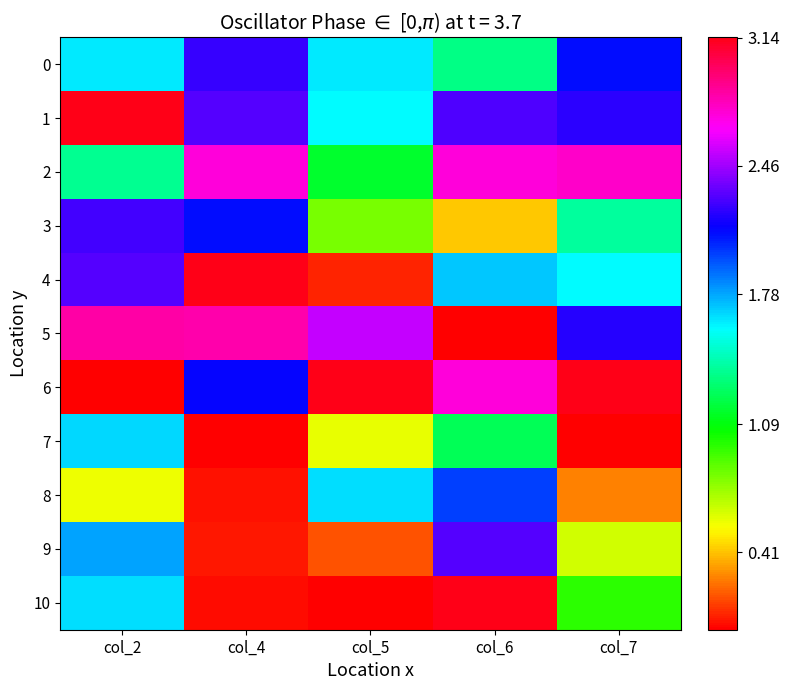

Reading left to right, transcribe all the data shown in this chart.

0: col_2=1.6	col_4=2.2	col_5=1.6	col_6=1.3	col_7=2.1
1: col_2=3.1	col_4=2.3	col_5=1.6	col_6=2.3	col_7=2.2
2: col_2=1.4	col_4=2.7	col_5=1.2	col_6=2.7	col_7=2.8
3: col_2=2.3	col_4=2.1	col_5=0.8	col_6=0.4	col_7=1.4
4: col_2=2.3	col_4=3.1	col_5=0.1	col_6=1.7	col_7=1.6
5: col_2=2.8	col_4=2.8	col_5=2.5	col_6=0.0	col_7=2.2
6: col_2=0.0	col_4=2.1	col_5=3.1	col_6=2.7	col_7=3.1
7: col_2=1.7	col_4=0.0	col_5=0.6	col_6=1.3	col_7=0.0
8: col_2=0.6	col_4=0.0	col_5=1.7	col_6=2.0	col_7=0.3
9: col_2=1.8	col_4=0.1	col_5=0.2	col_6=2.3	col_7=0.6
10: col_2=1.7	col_4=0.0	col_5=0.0	col_6=3.1	col_7=1.0